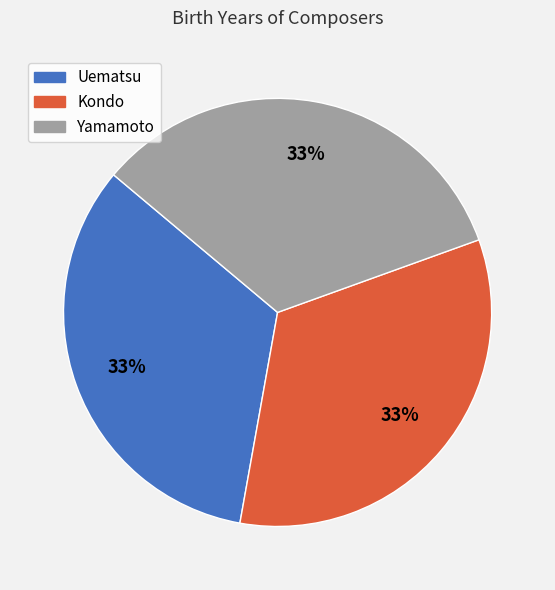

To the nearest percent, what is the combined percentage of Yamamoto and Kondo?

67%